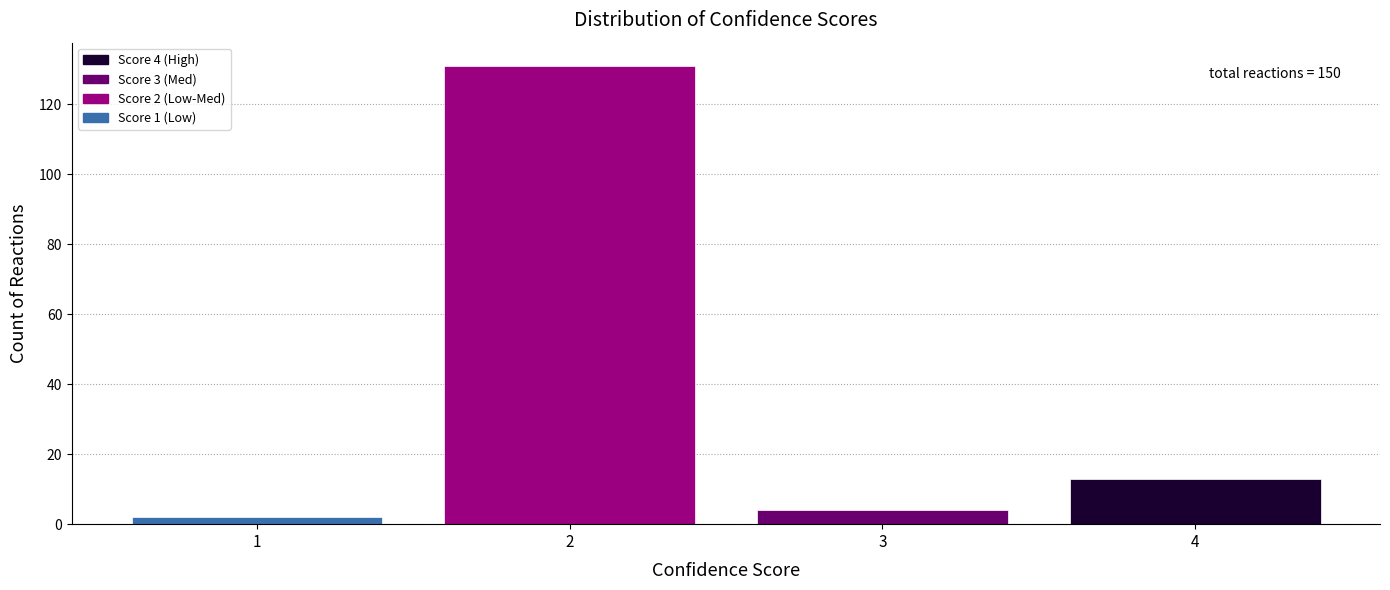

Reading left to right, transcribe all the data shown in this chart.

2	131	4	13